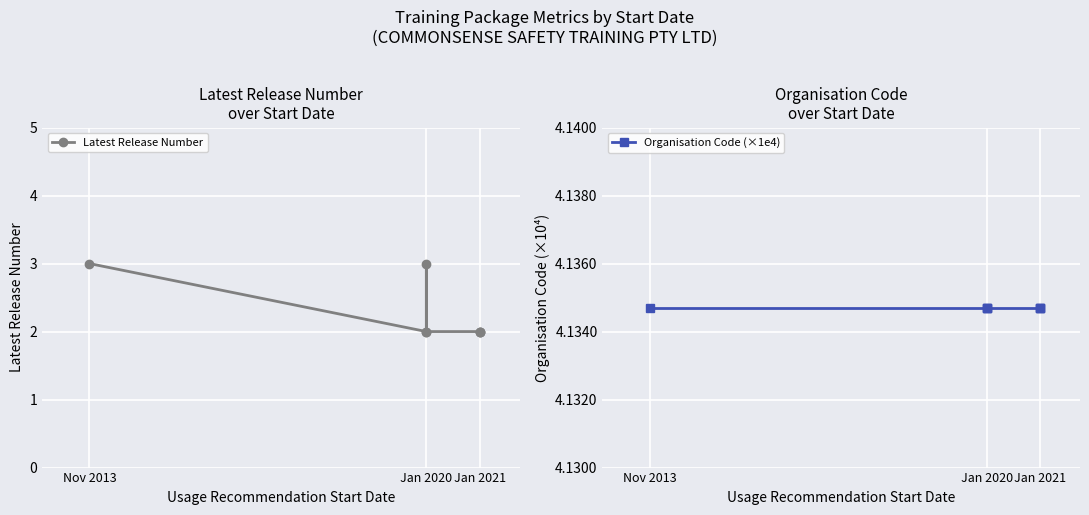

Which category has the lowest value in the Latest Release Number series?

Jan 2020